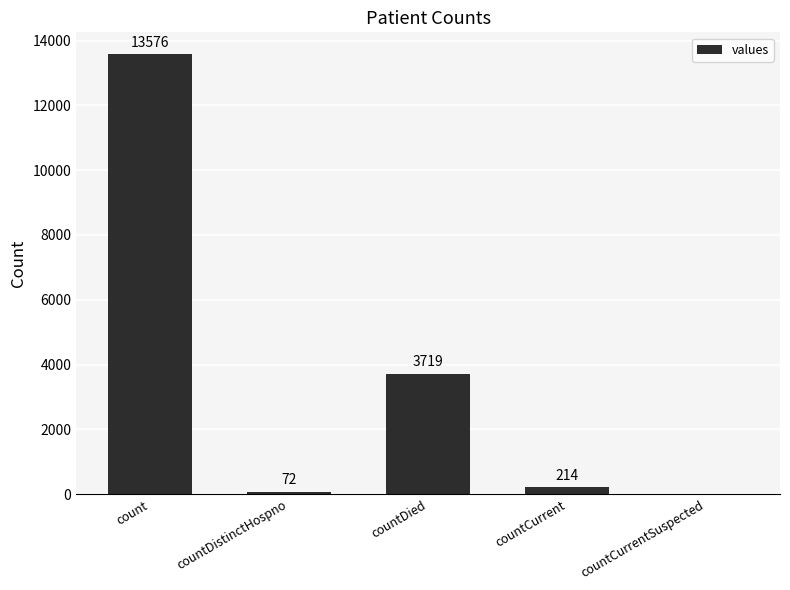

True or false: the data shows 3719 at countDied.

True